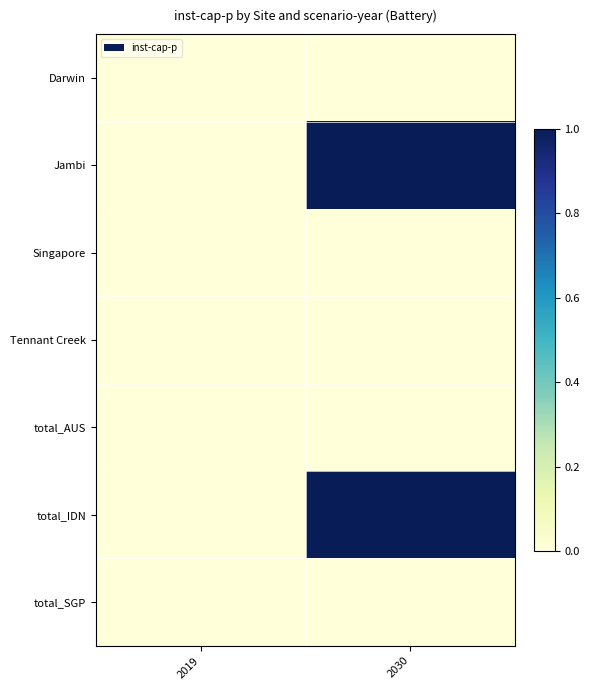

At which category is the sum across all series the highest?

2030